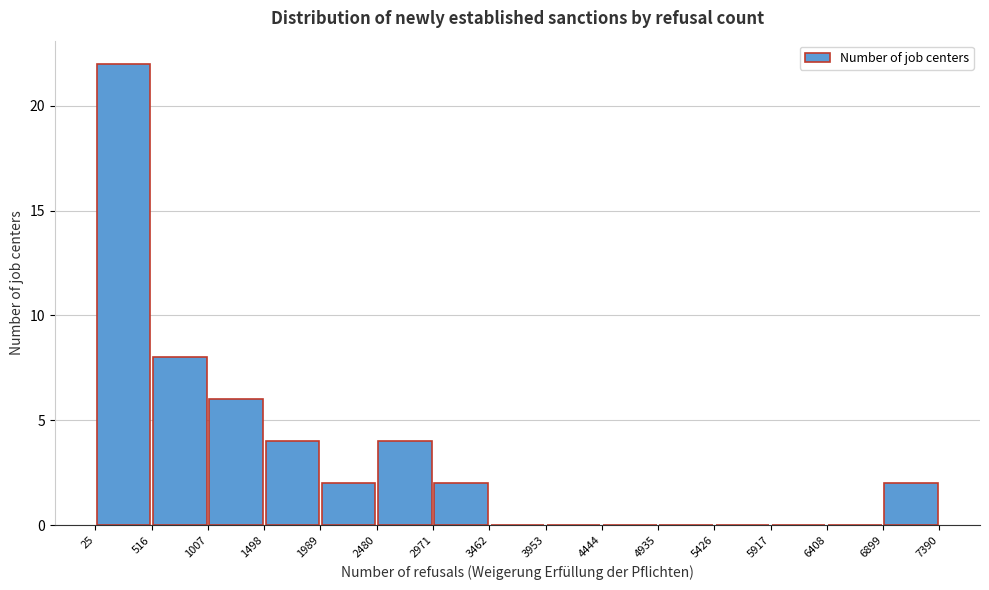

Reading left to right, list every bar in this chart as the range it spans on the x-axis followed by its height. The values are not printed on the chart, so give them approximately, as read against the axis.

25 to 516: 22
516 to 1007: 8
1007 to 1498: 6
1498 to 1989: 4
1989 to 2480: 2
2480 to 2971: 4
2971 to 3462: 2
3462 to 3953: 0
3953 to 4444: 0
4444 to 4935: 0
4935 to 5426: 0
5426 to 5917: 0
5917 to 6408: 0
6408 to 6899: 0
6899 to 7390: 2